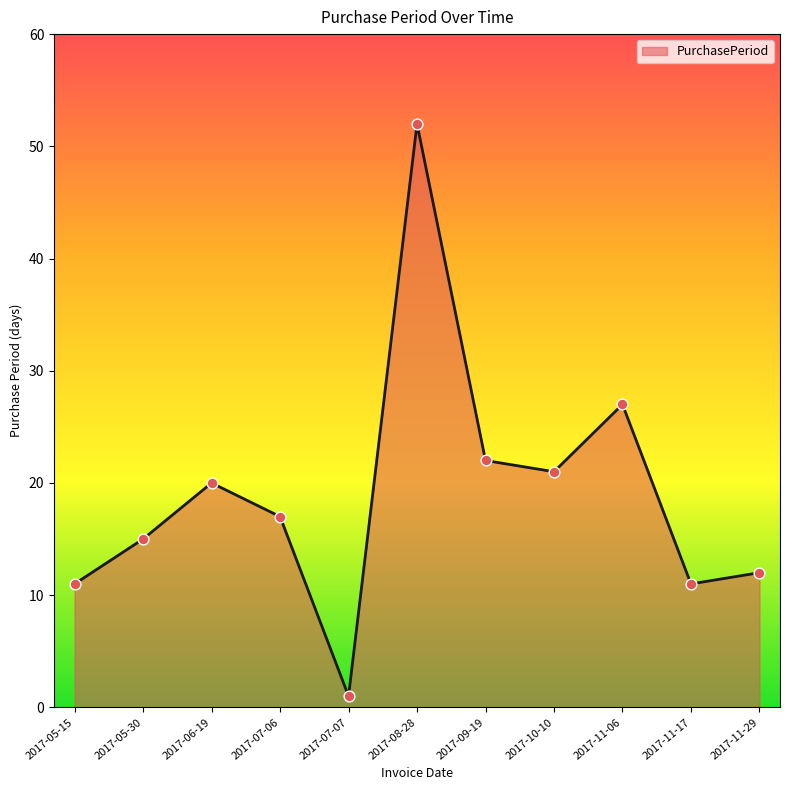

What is the change in value from 2017-06-19 to 2017-09-19?

+2